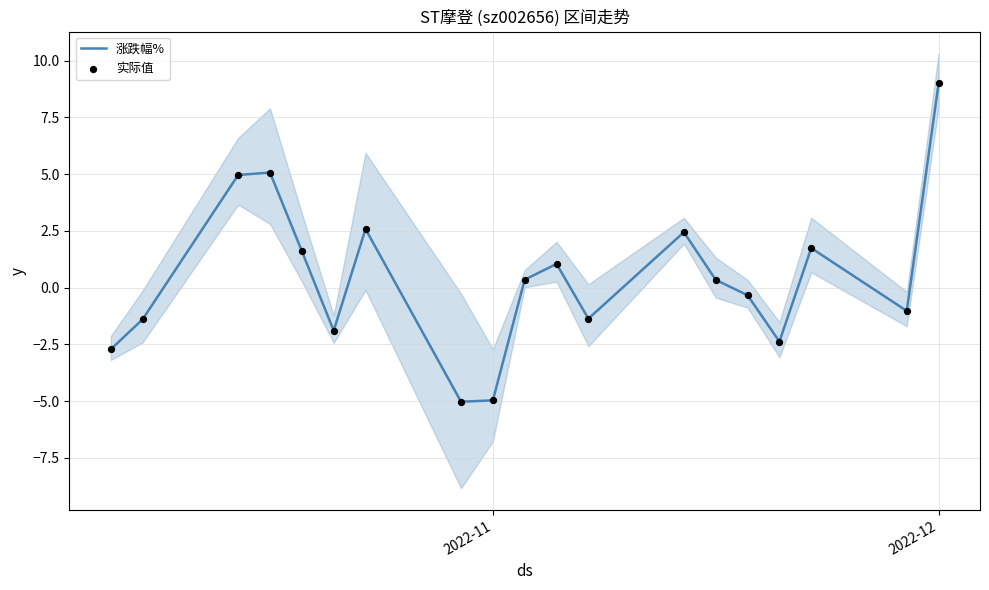

What are all the series names shown in the legend?

涨跌幅%, 实际值